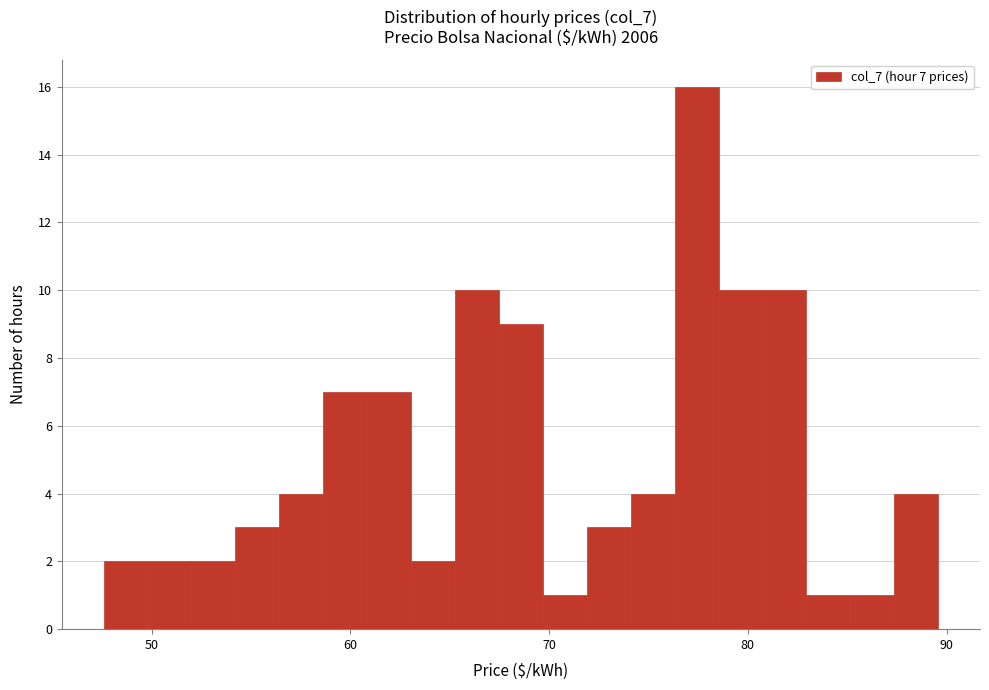

Read against the x-axis, roughly where is the centre of the tallest bar?

77